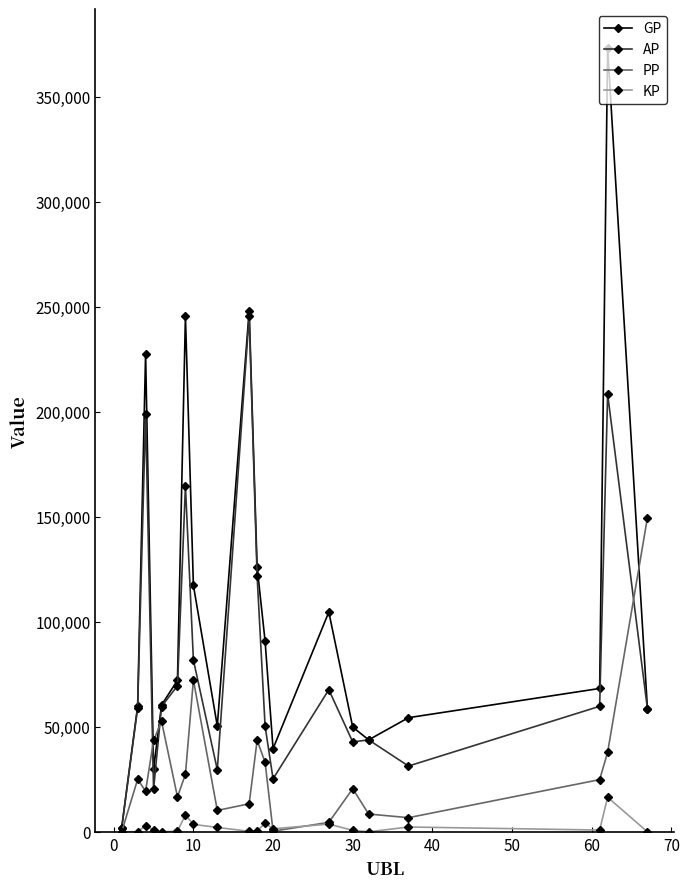

What is the value of the AP point at the 8th from the left?

81833.0